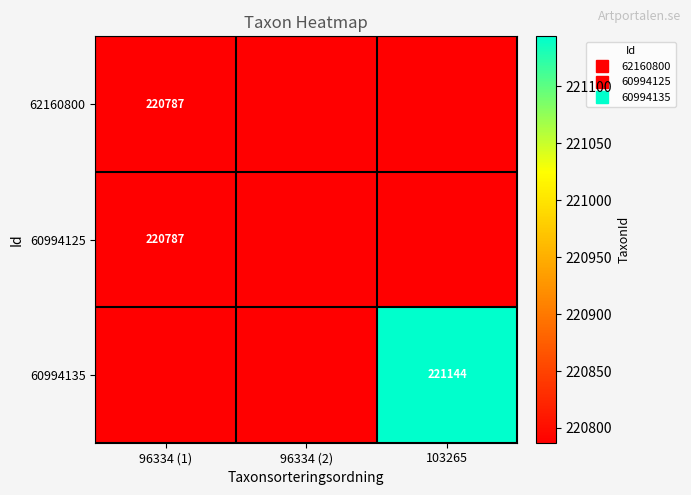

Which series has the widest spread of values?

60994135